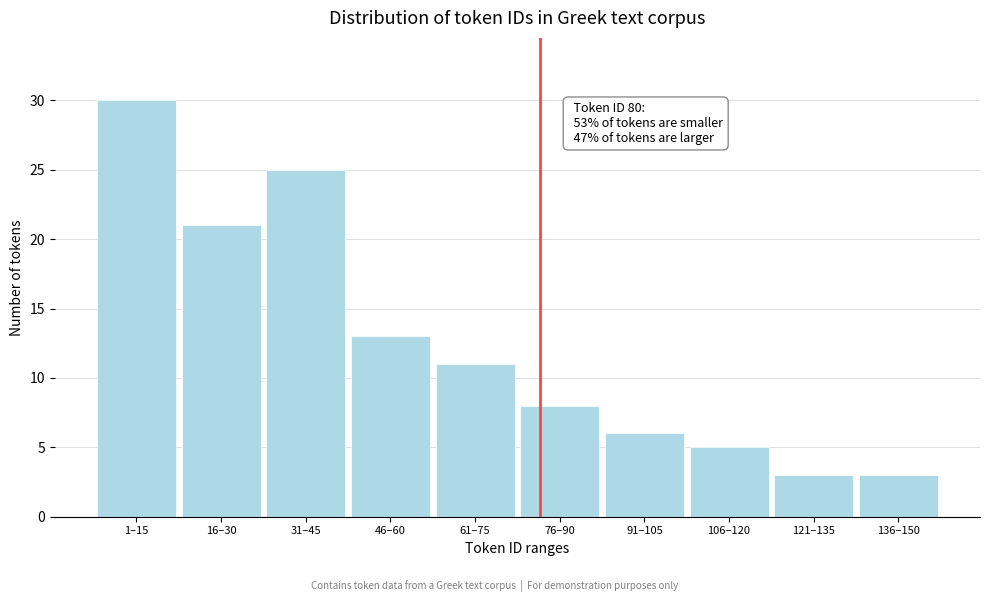

Reading left to right, what are all the values shown in this chart?

1–15=30	16–30=21	31–45=25	46–60=13	61–75=11	76–90=8	91–105=6	106–120=5	121–135=3	136–150=3